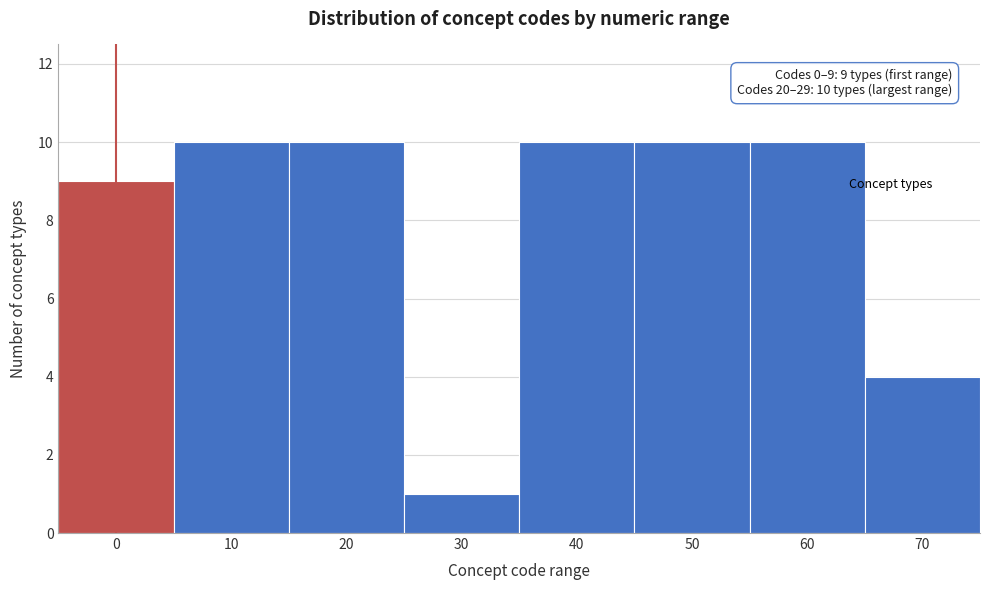

Reading left to right, extract all data points from this chart.

9	10	10	1	10	10	10	4